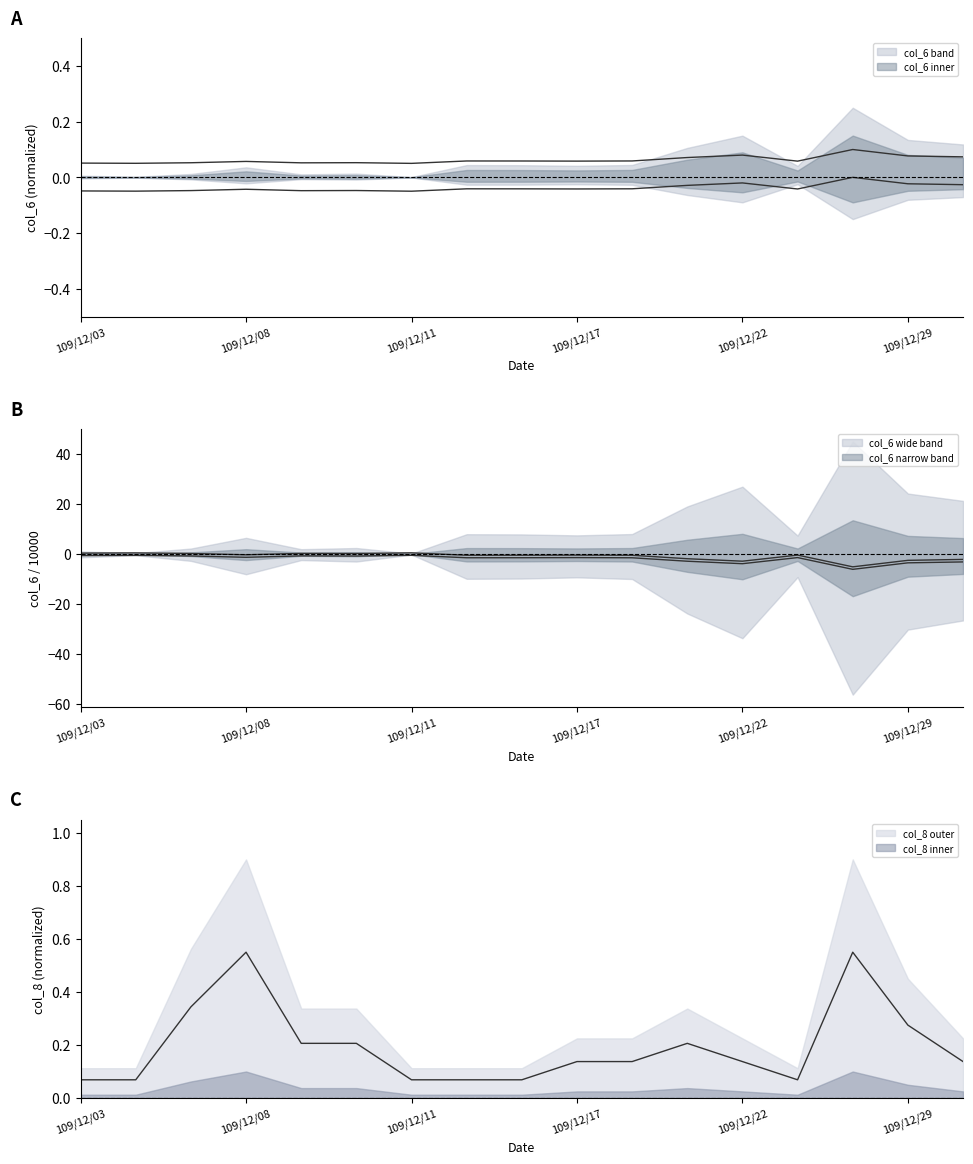

Which category has the lowest value in the col_6 series?

109/12/11